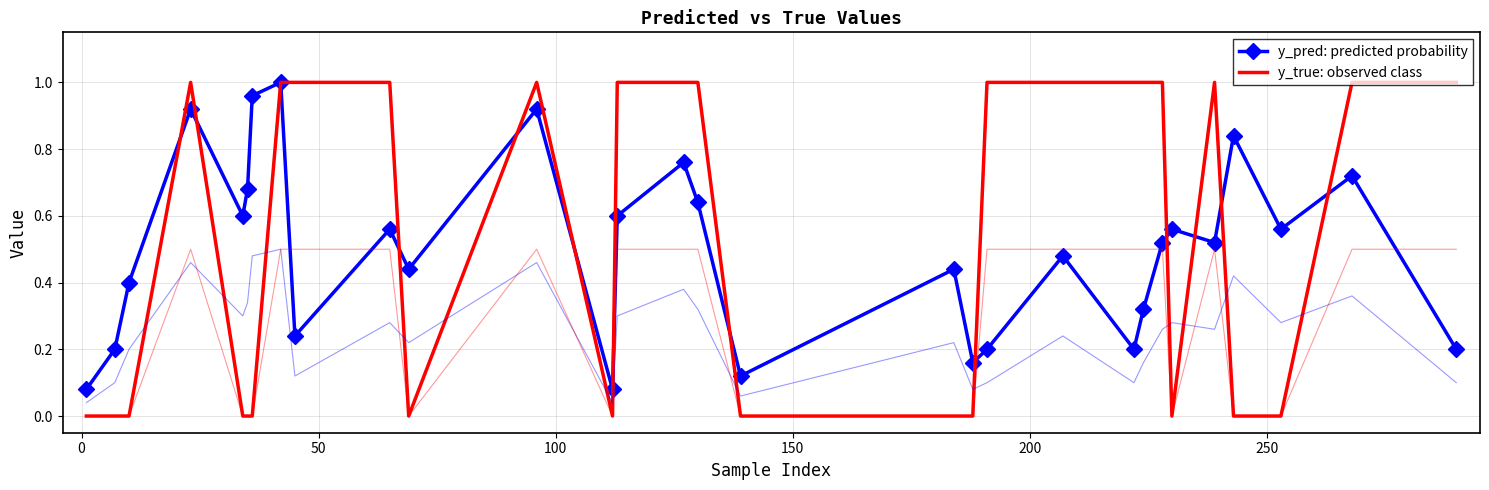

True or false: y_pred: predicted probability has more than 2 points higher than both neighbors.

True